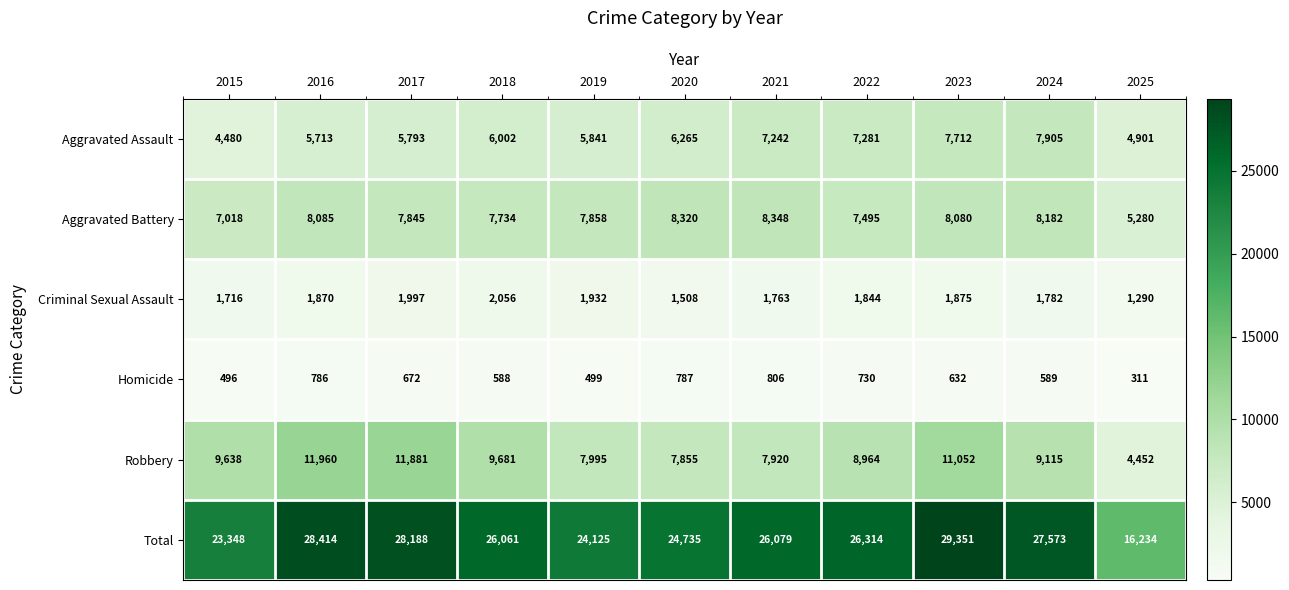

Rank the categories by Robbery value from lowest to highest.

2025, 2020, 2021, 2019, 2022, 2024, 2015, 2018, 2023, 2017, 2016